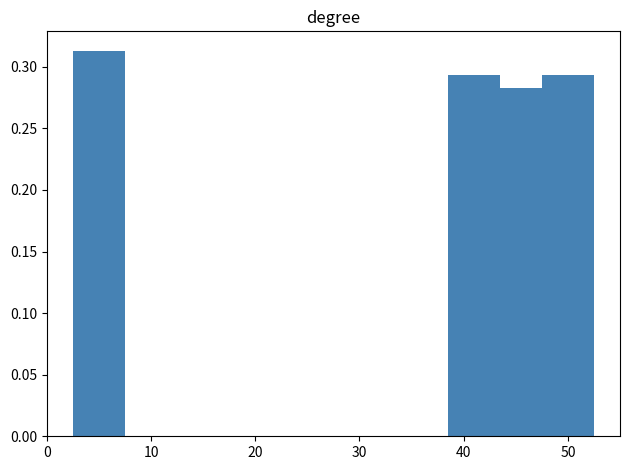

How many values are between 0 and 1?

5